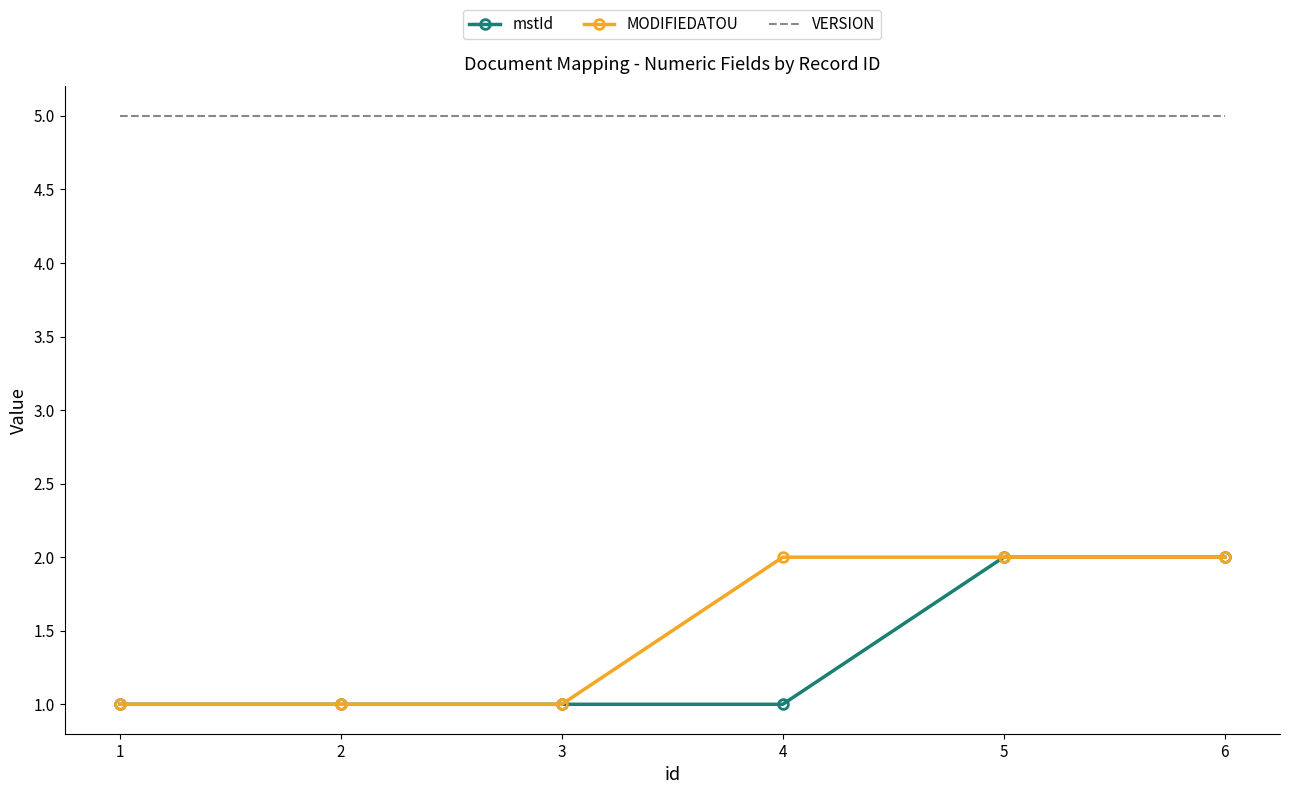

What is the total value across all series at 4?

8